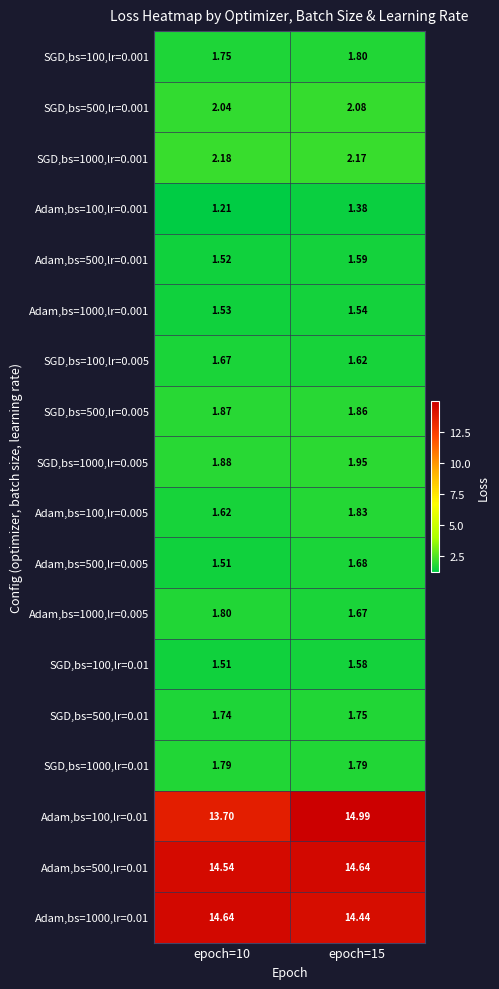

Rank the series at epoch=15 from highest to lowest value.

Adam,bs=100,lr=0.01, Adam,bs=500,lr=0.01, Adam,bs=1000,lr=0.01, SGD,bs=1000,lr=0.001, SGD,bs=500,lr=0.001, SGD,bs=1000,lr=0.005, SGD,bs=500,lr=0.005, Adam,bs=100,lr=0.005, SGD,bs=100,lr=0.001, SGD,bs=1000,lr=0.01, SGD,bs=500,lr=0.01, Adam,bs=500,lr=0.005, Adam,bs=1000,lr=0.005, SGD,bs=100,lr=0.005, Adam,bs=500,lr=0.001, SGD,bs=100,lr=0.01, Adam,bs=1000,lr=0.001, Adam,bs=100,lr=0.001